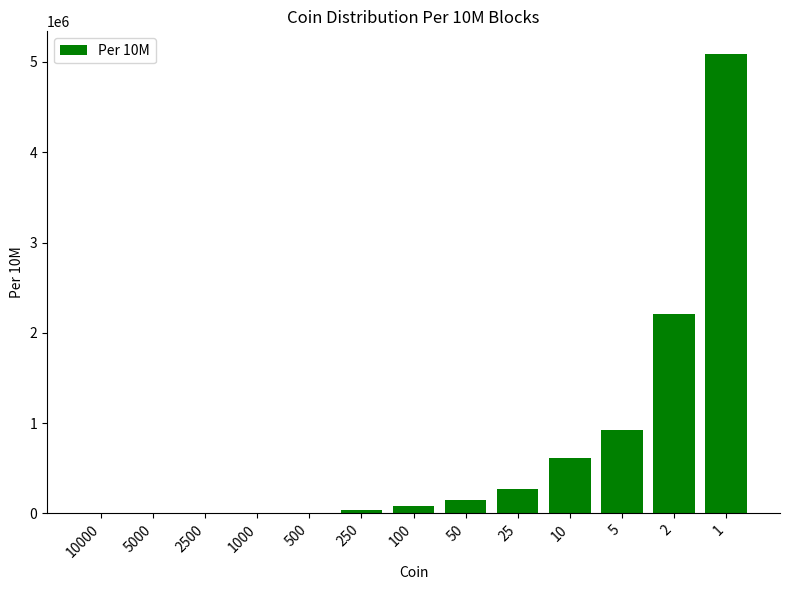

What is the sum of all values?

9370000